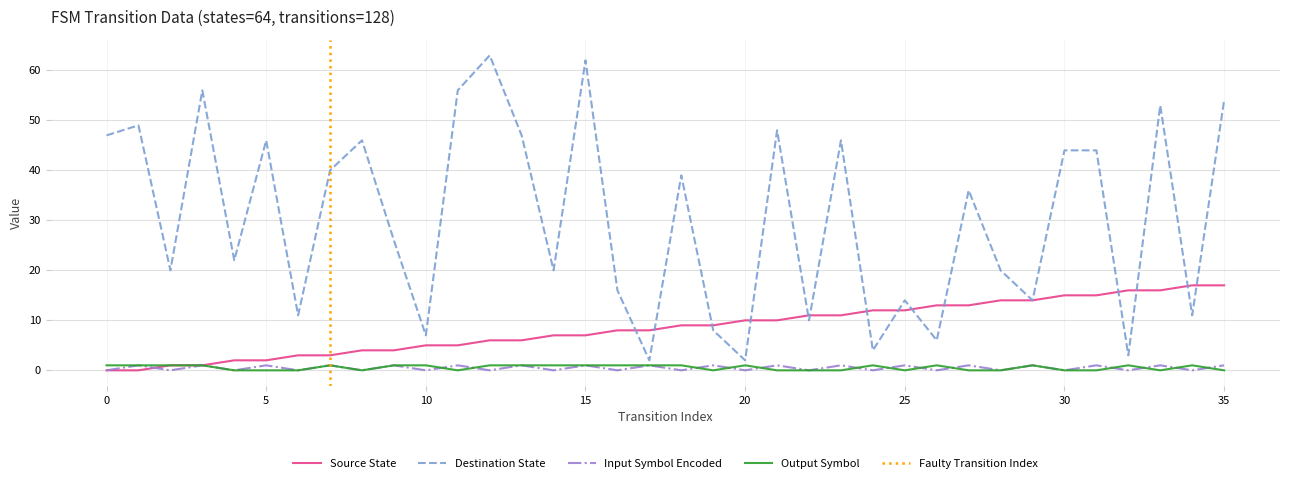

What is the highest value of the input_symbol_encoded series?

1